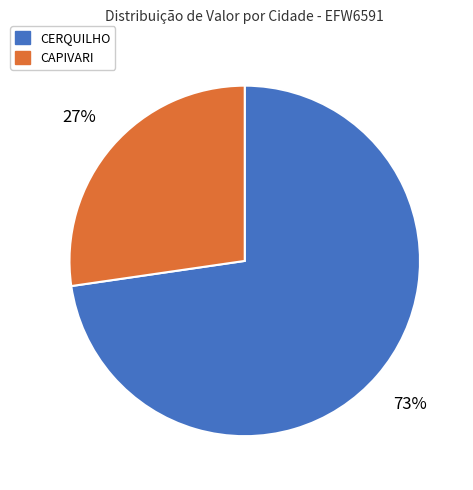

Does any single category account for the majority?

Yes